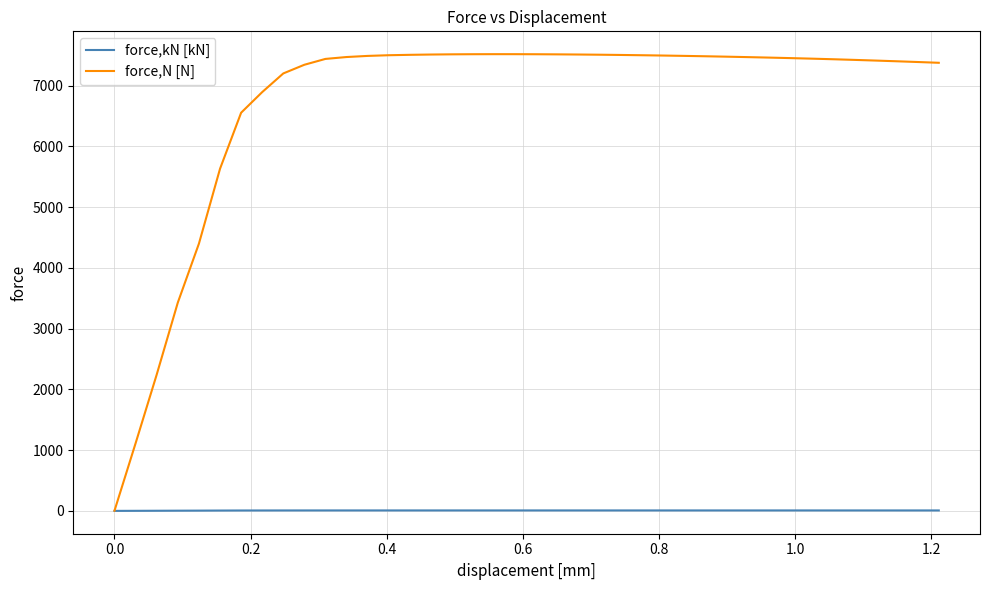

What is the sum of all force,kN [kN] values?

269.1